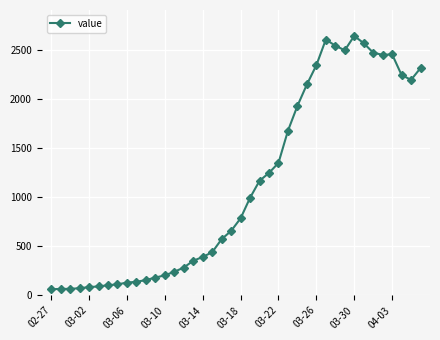

What is the value of the 26th point from the left?

1674